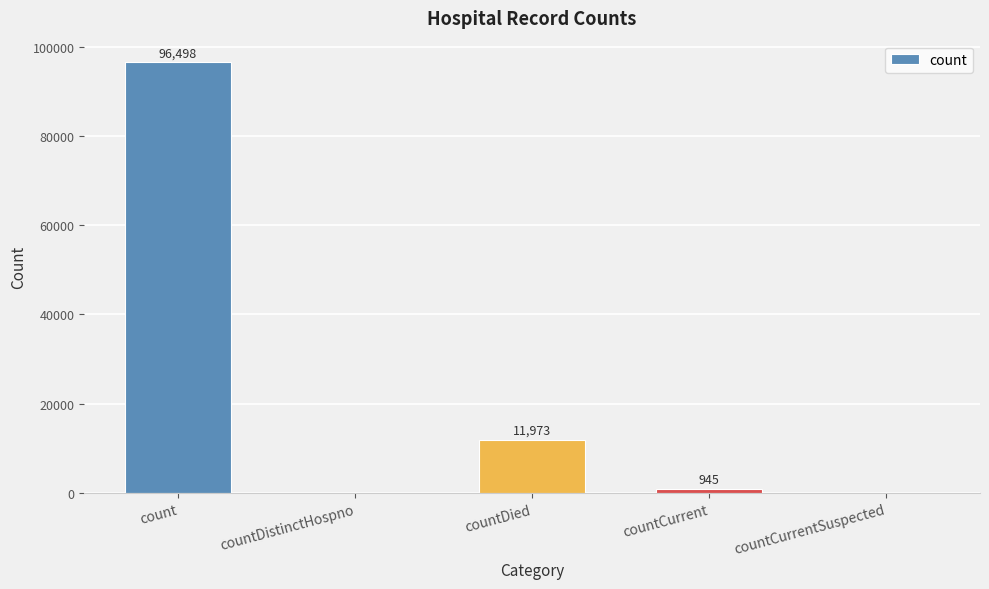

What is the maximum value shown in the chart?

96498